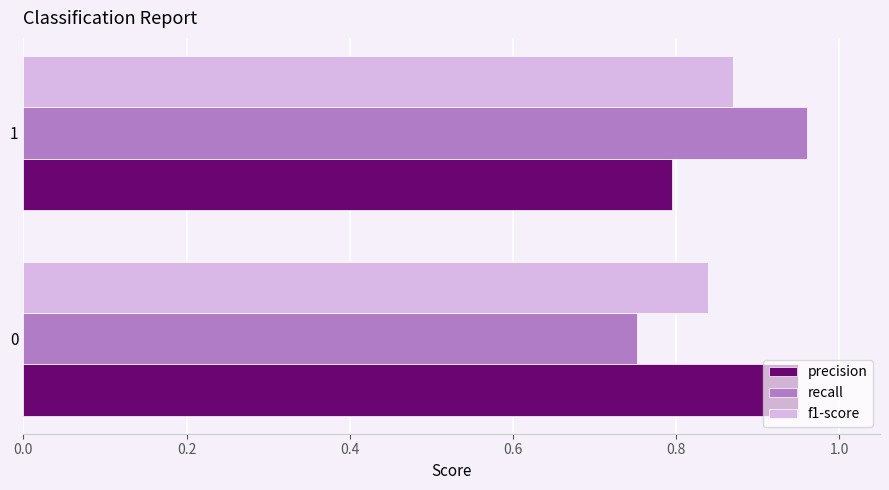

What is the sum of the precision values at 1 and 0?

1.7